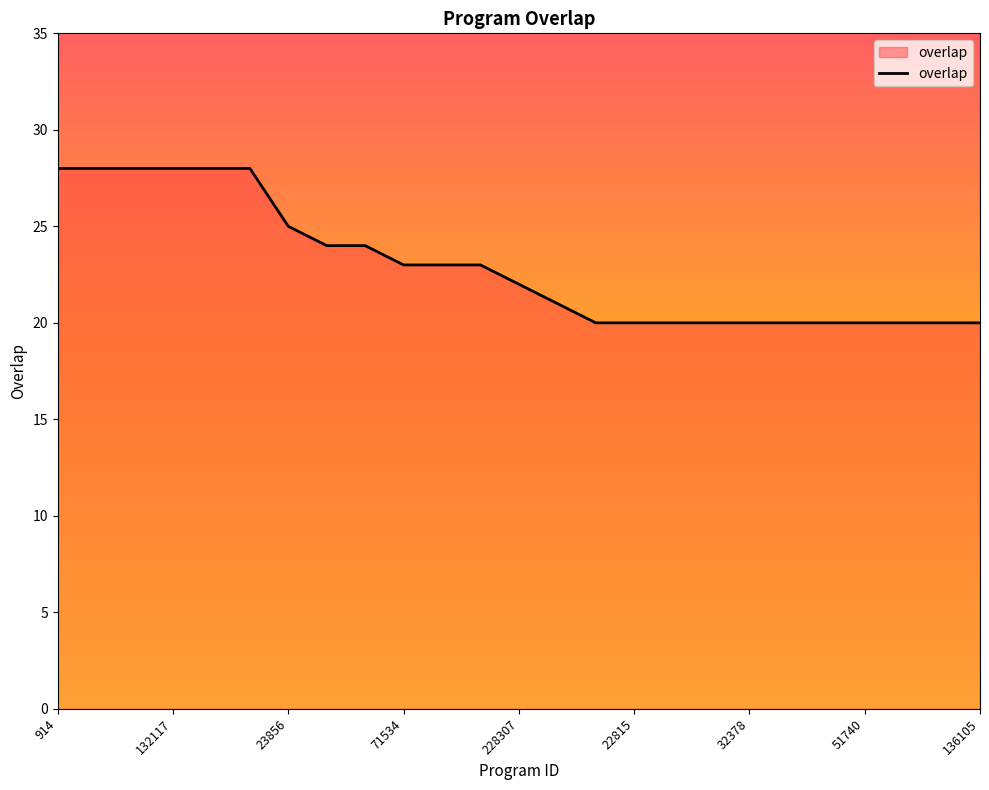

How many lines are shown in the chart?

1